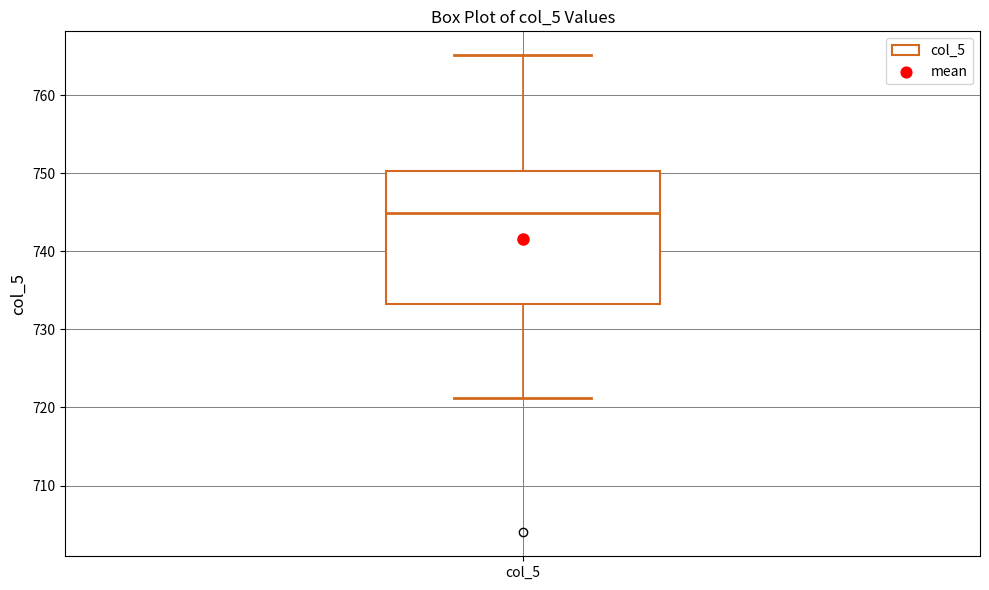

Read this box plot against the y-axis: the position of the median line, the range covered by the box, and the ends of both whiskers. The values are not printed on the chart, so give them approximately, as read against the axis.

median 745, box 733 to 750, whiskers 721 to 765